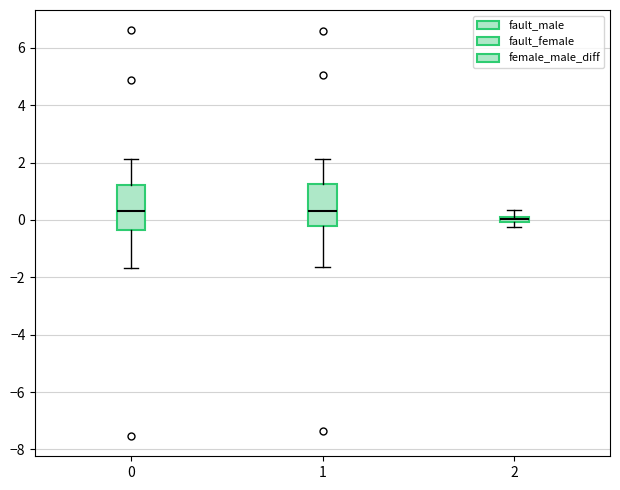

Where does the upper whisker of the box at x = 2 end on the y-axis? The values are not printed on the chart, so give them approximately, as read against the axis.

0.4